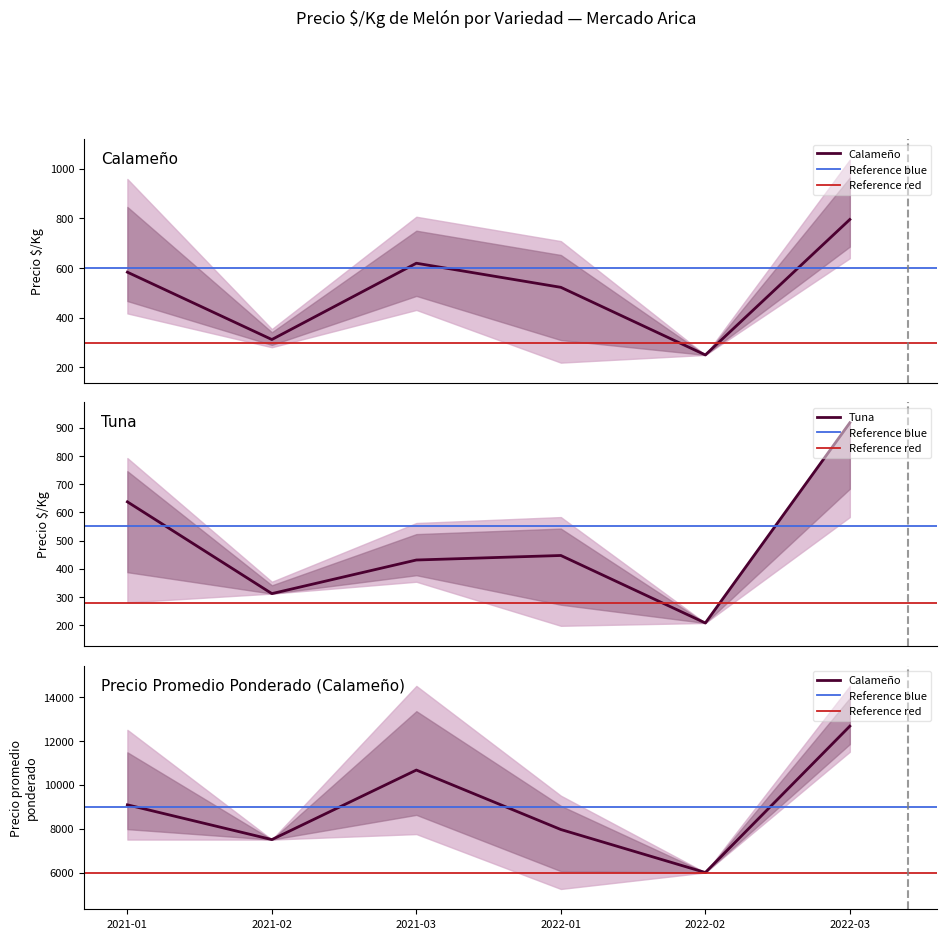

What is the value of the Calameño point at the 3rd from the left?

619